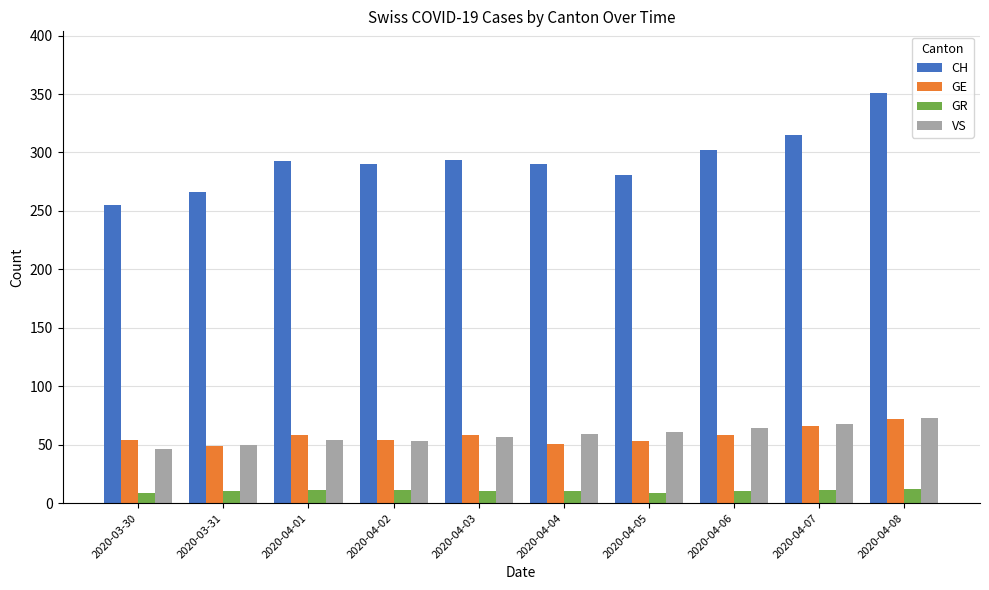

What is the difference between the highest and lowest values at 2020-04-05?

272